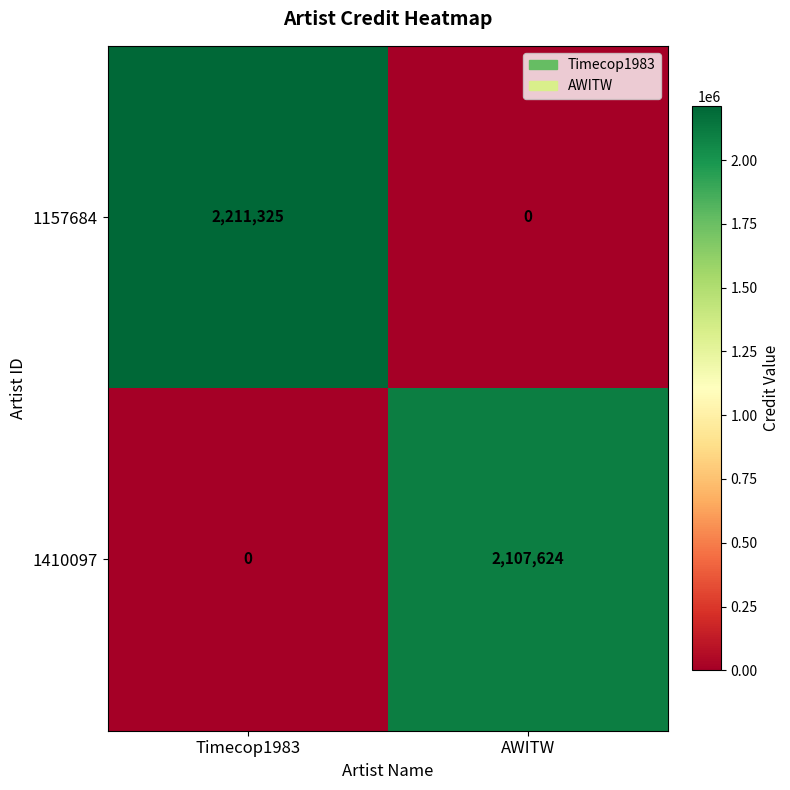

What is the maximum value for 1157684?

2211325